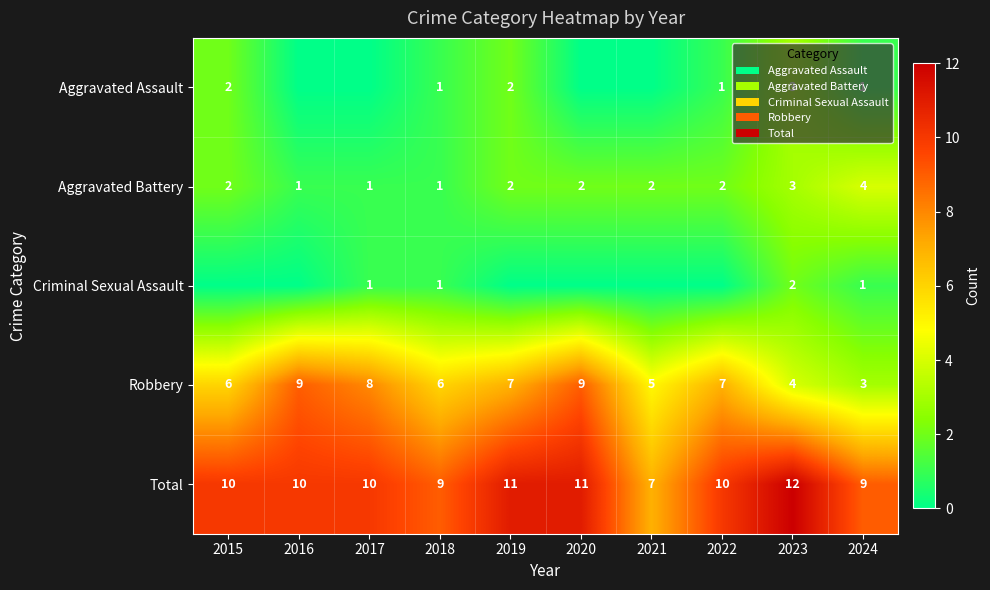

Is it true that Aggravated Battery equals 1 at 2017?

True